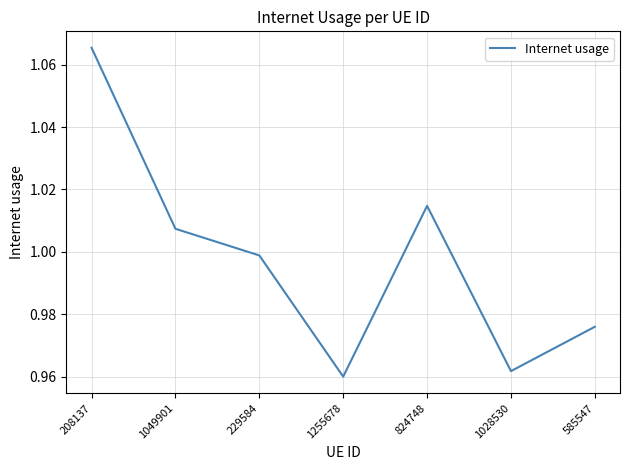

Does the chart have visible grid lines?

Yes